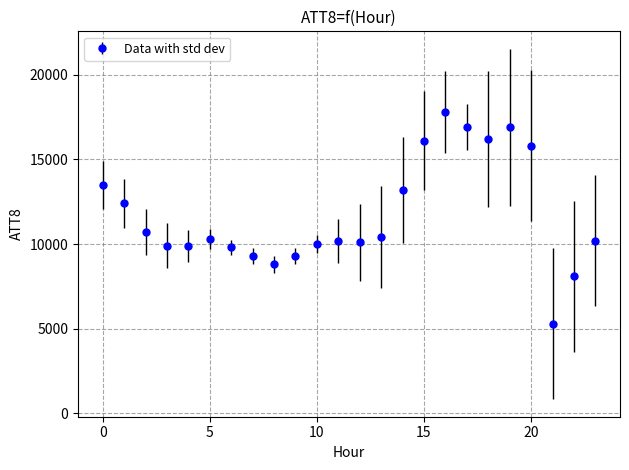

What is the value of the 11th point from the left?

10000